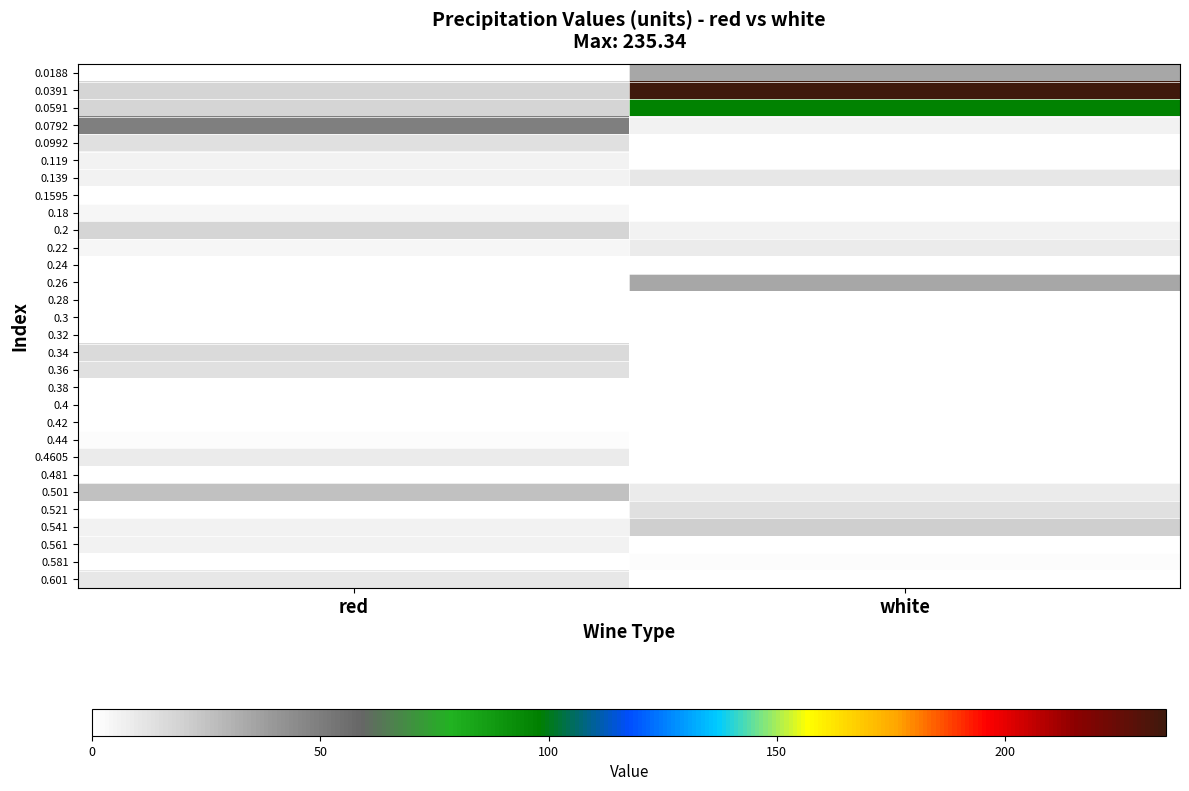

Reading right to left, extract all data points from this chart.

0.0188: white=34.9	red=0.0
0.0391: white=235.3	red=18.1
0.0591: white=96.9	red=18.1
0.0792: white=6.2	red=49.2
0.0992: white=0.0	red=13.4
0.119: white=0.0	red=6.2
0.139: white=11.0	red=6.2
0.1595: white=0.0	red=0.0
0.18: white=0.0	red=3.8
0.2: white=6.2	red=18.1
0.22: white=8.6	red=3.8
0.24: white=0.0	red=0.0
0.26: white=34.9	red=0.0
0.28: white=0.0	red=0.0
0.3: white=0.0	red=0.0
0.32: white=0.0	red=0.0
0.34: white=0.0	red=15.8
0.36: white=0.0	red=13.4
0.38: white=0.0	red=0.0
0.4: white=0.0	red=0.0
0.42: white=0.0	red=0.0
0.44: white=0.0	red=1.4
0.4605: white=0.0	red=8.6
0.481: white=0.0	red=0.0
0.501: white=8.6	red=25.3
0.521: white=13.4	red=0.0
0.541: white=20.5	red=6.2
0.561: white=0.0	red=6.2
0.581: white=1.4	red=0.0
0.601: white=0.0	red=11.0